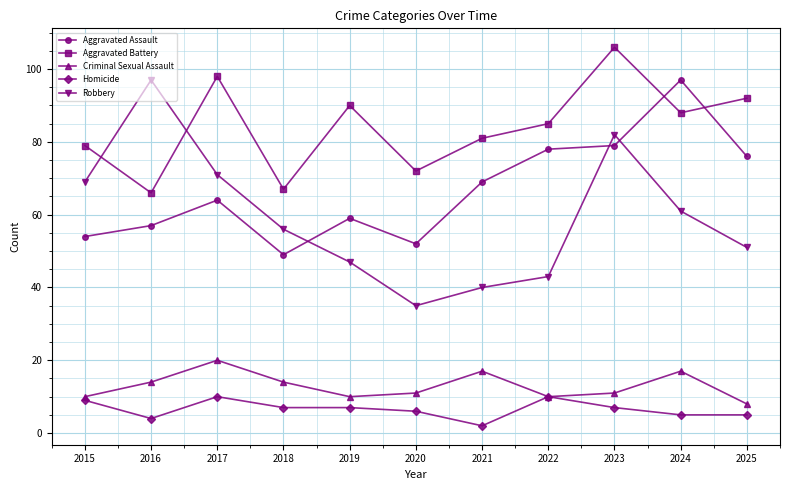

Where is the first local minimum for Robbery?

2020